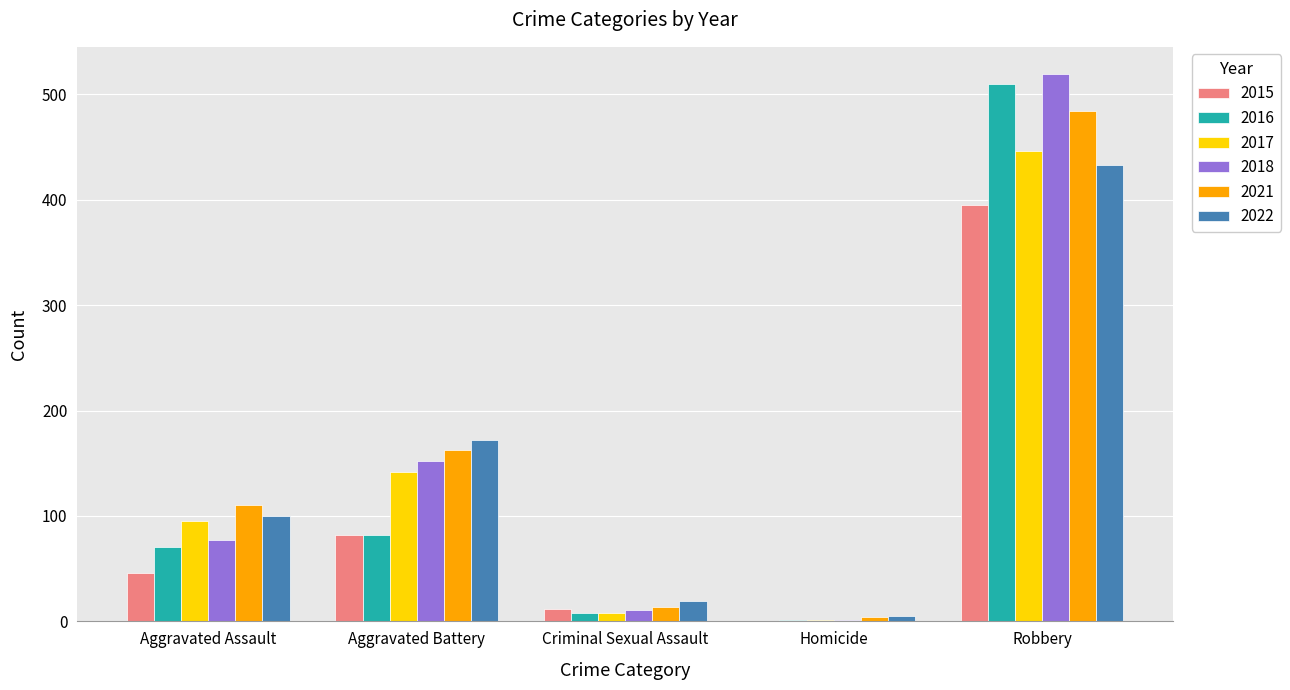

What is the maximum value for 2015?

395